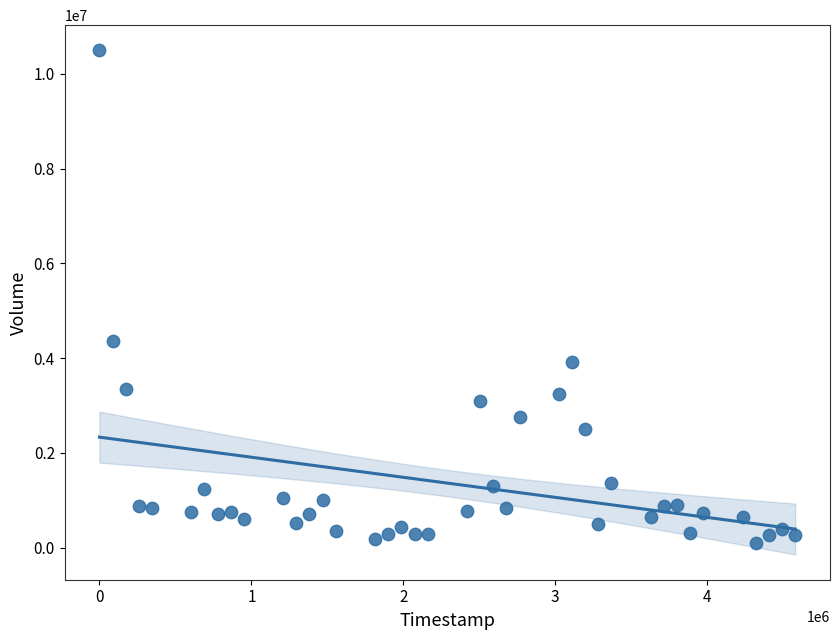

What Y value in the scatter plot is closest to 5294379?

4369832